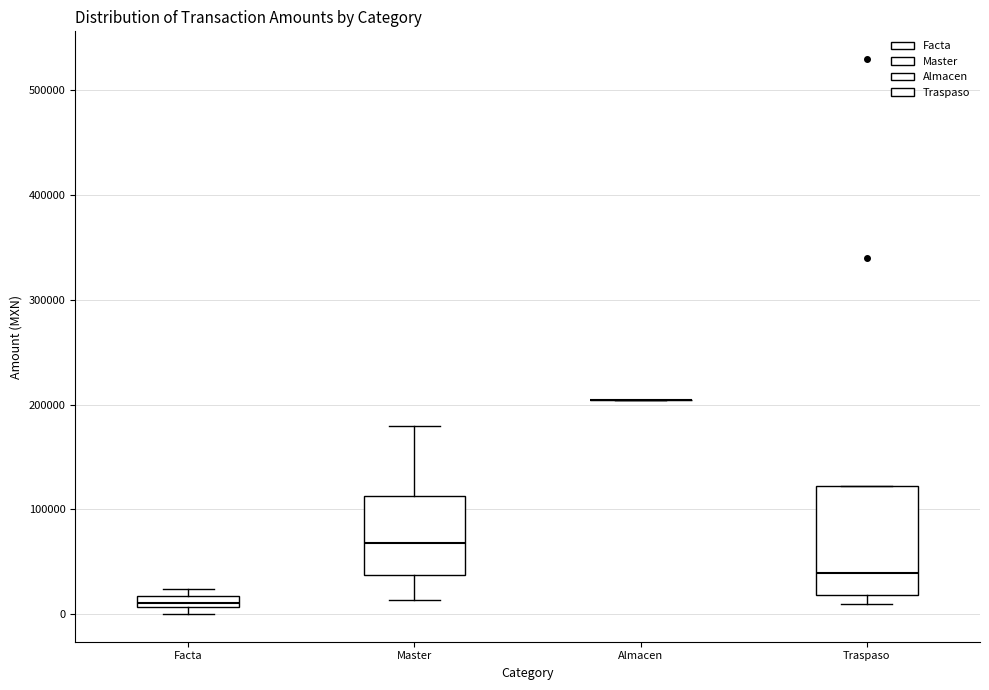

Where is the upper edge of the box for Traspaso on the y-axis? The values are not printed on the chart, so give them approximately, as read against the axis.

120000